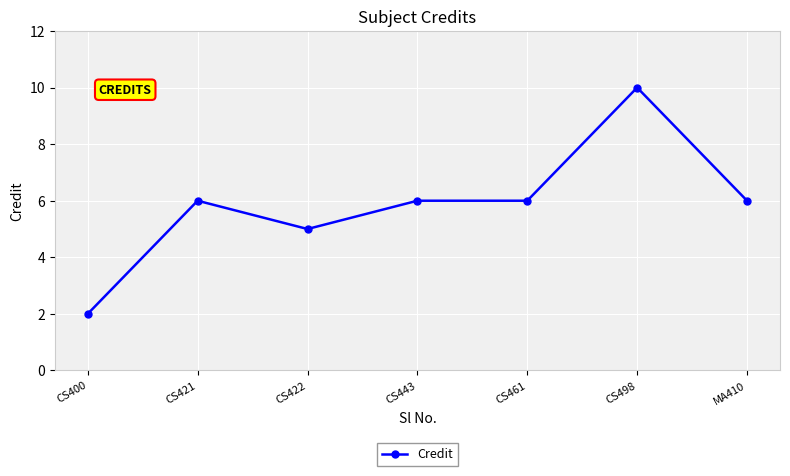

What is the label of the 1st point from the right?

MA410